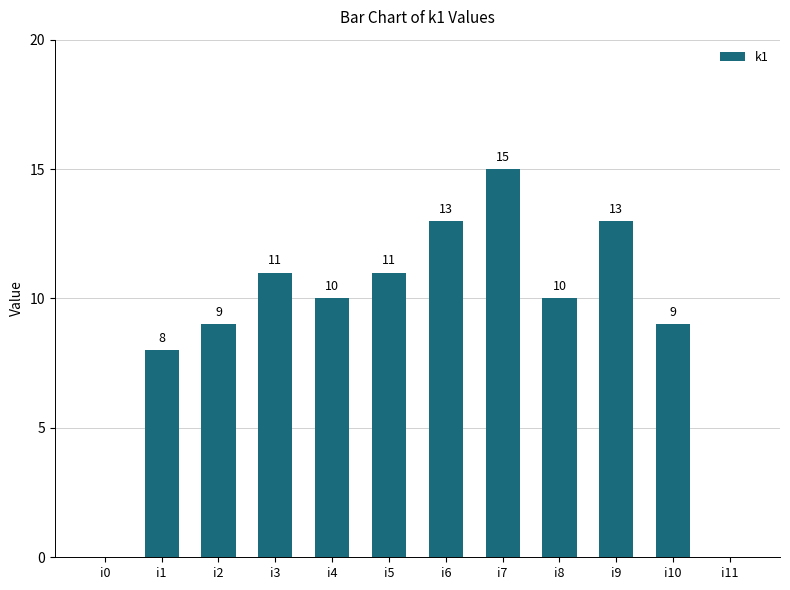

Reading right to left, what are all the values shown in this chart?

0	9	13	10	15	13	11	10	11	9	8	0